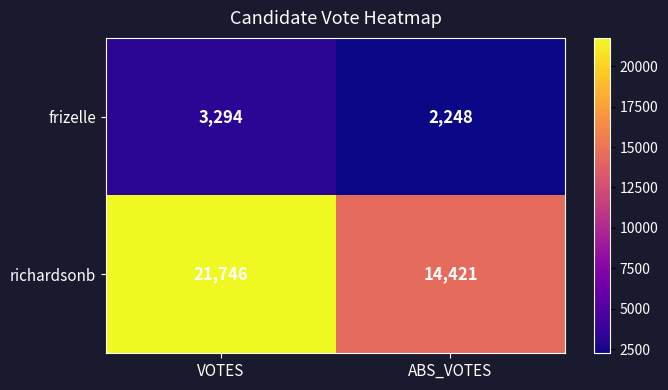

What is the sum of all frizelle values?

5542